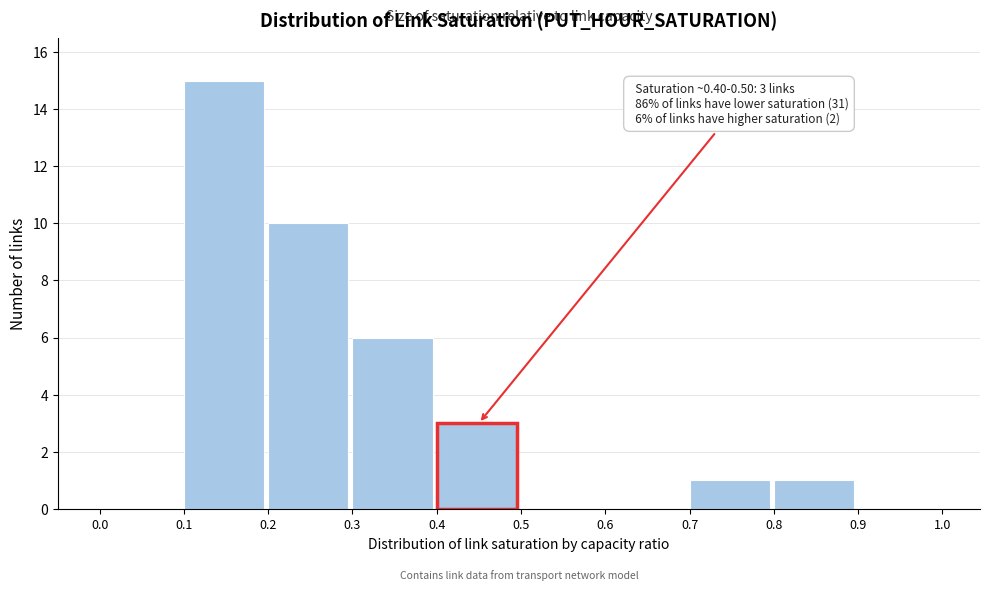

Which range on the x-axis has the tallest bar?

0.1 to 0.2